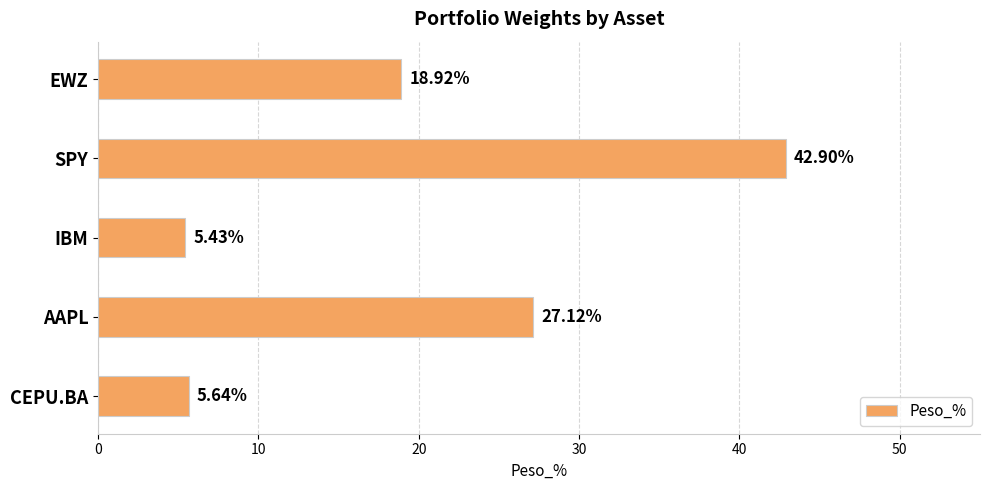

Which label corresponds to the largest value in the chart?

SPY